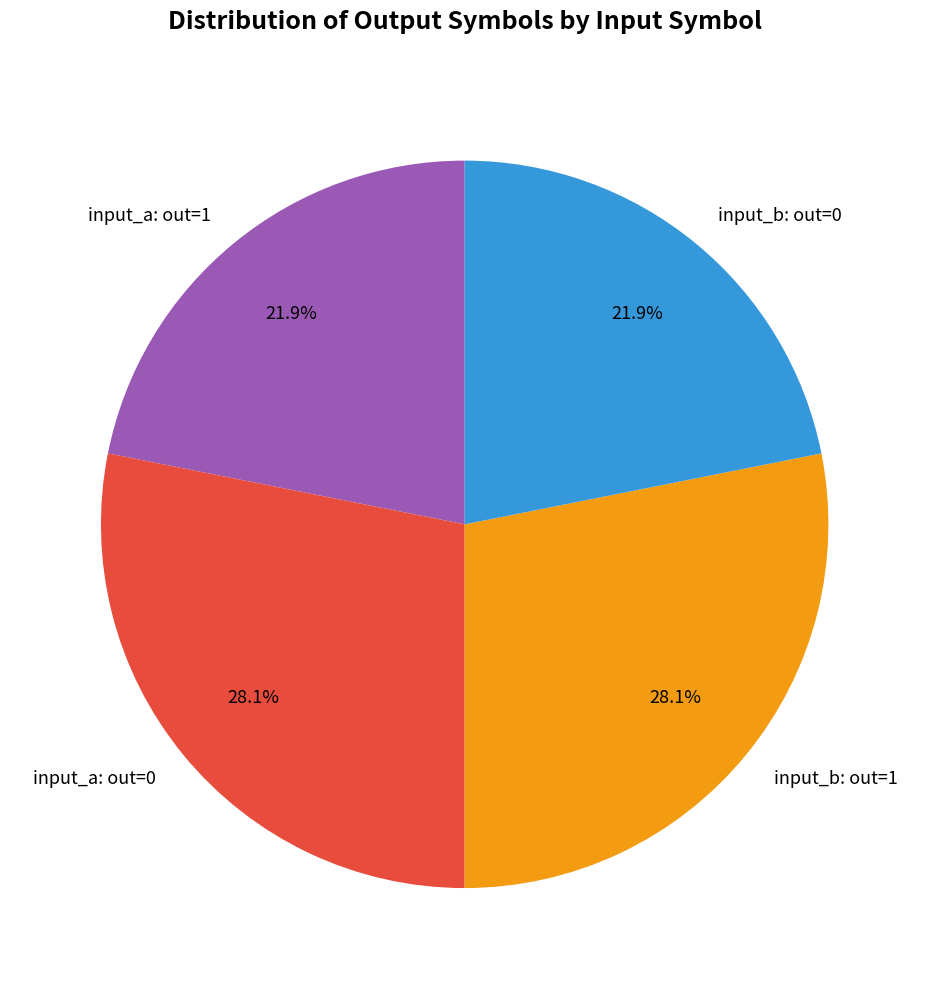

Which has a higher value, input_b: out=1 or input_b: out=0?

input_b: out=1